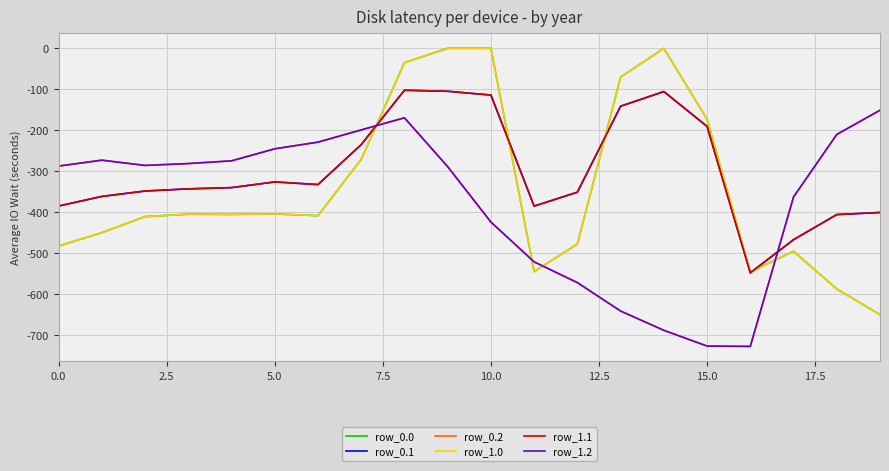

Is this an area chart (filled region under the line)?

No